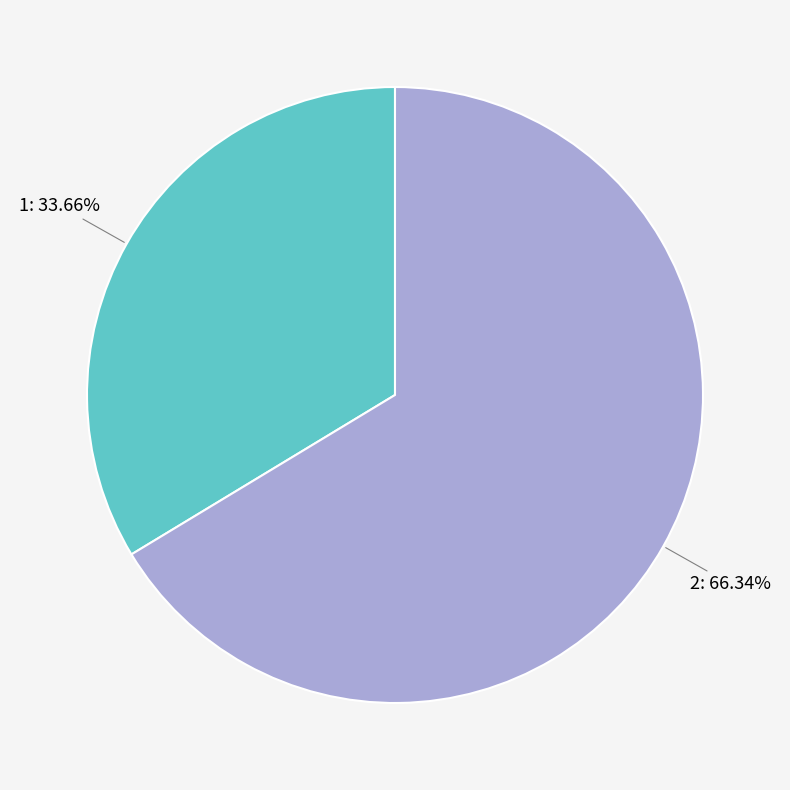

Is it true that 2 is 66% of the pie?

True